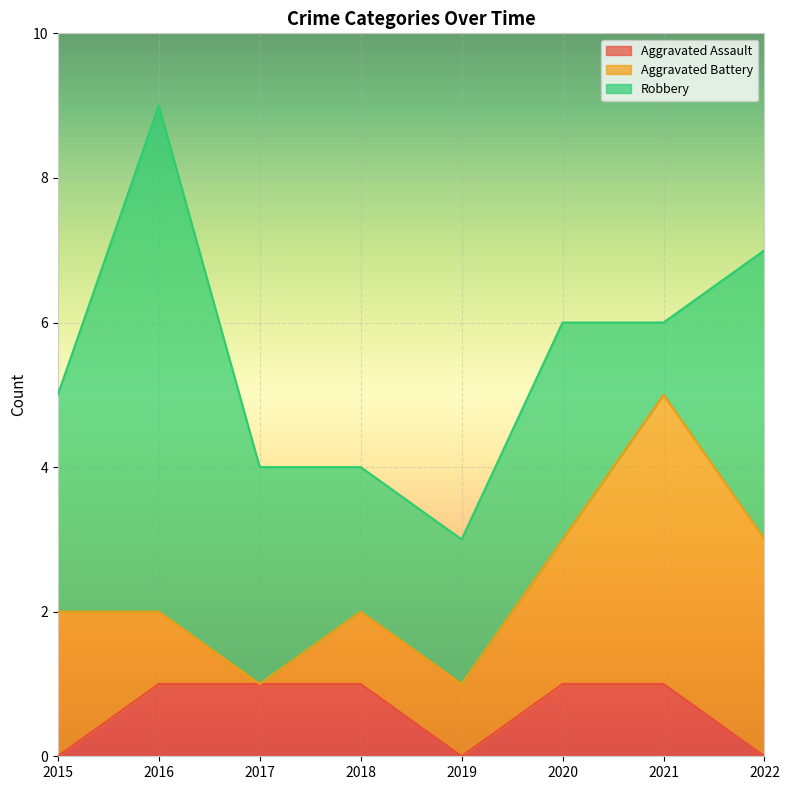

Rank the categories by Aggravated Battery value from highest to lowest.

2021, 2022, 2015, 2020, 2016, 2018, 2019, 2017